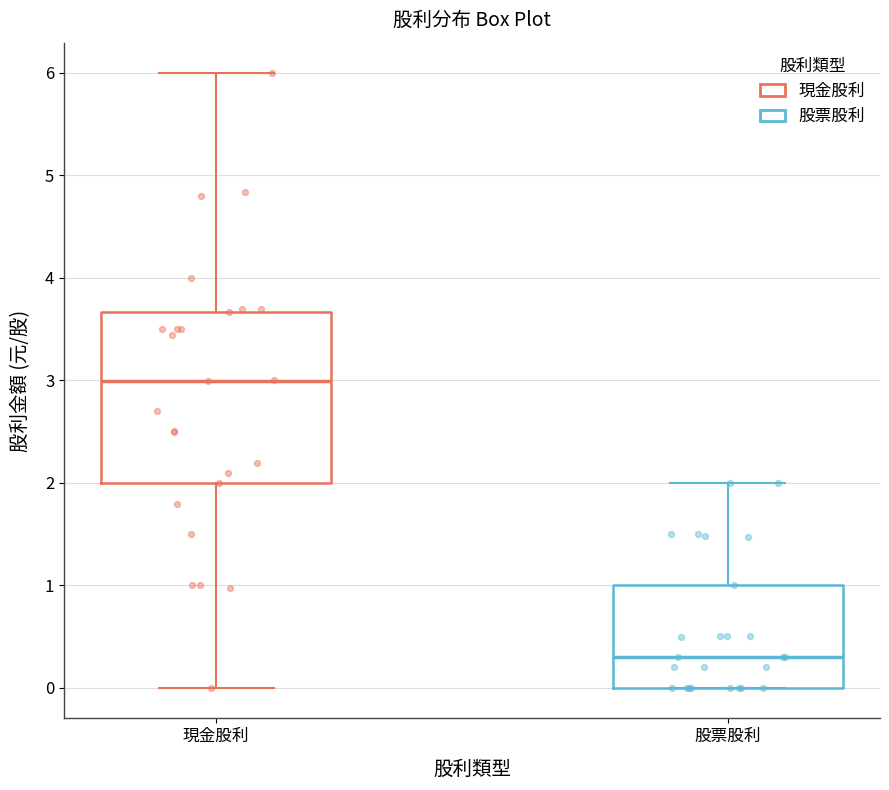

Reading left to right, read every box against the y-axis: the position of its median line, the range the box covers, and the ends of its whiskers. The values are not printed on the chart, so give them approximately, as read against the axis.

現金股利: median 3.0, box 2.0 to 3.7, whiskers 0.0 to 6.0
股票股利: median 0.3, box 0.0 to 1.0, whiskers 0.0 to 2.0